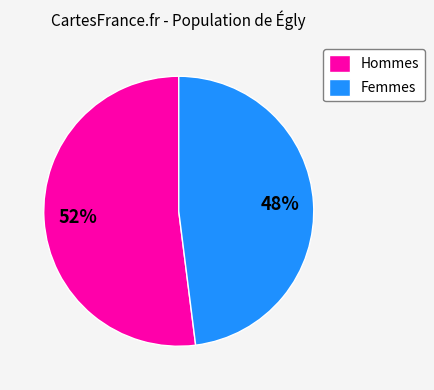

Rank the categories by value from highest to lowest.

Hommes, Femmes